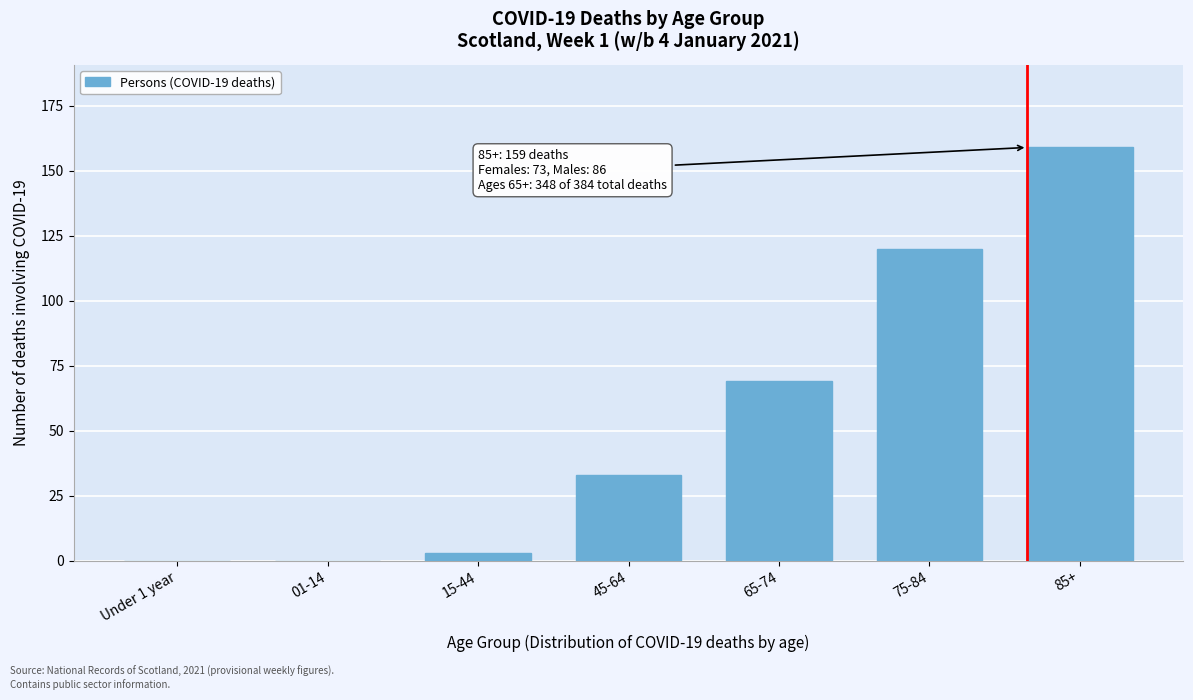

Reading right to left, what are all the values shown in this chart?

85+=159	75-84=120	65-74=69	45-64=33	15-44=3	01-14=0	Under 1 year=0